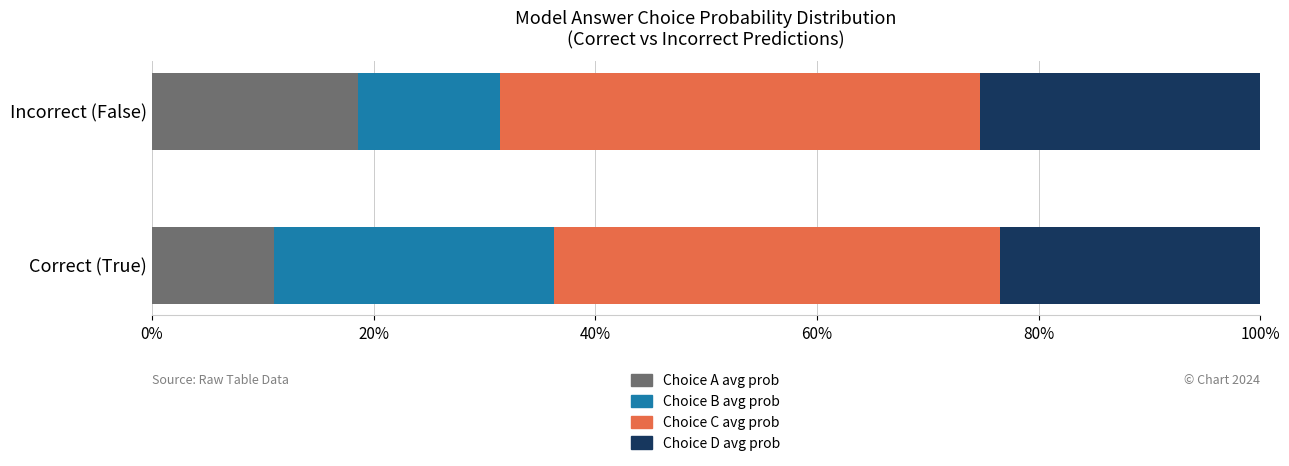

What is the maximum value for Choice A avg prob?

0.2